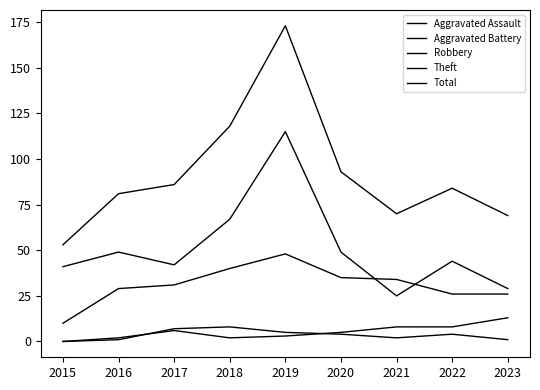

What is the maximum value shown in the chart?

173